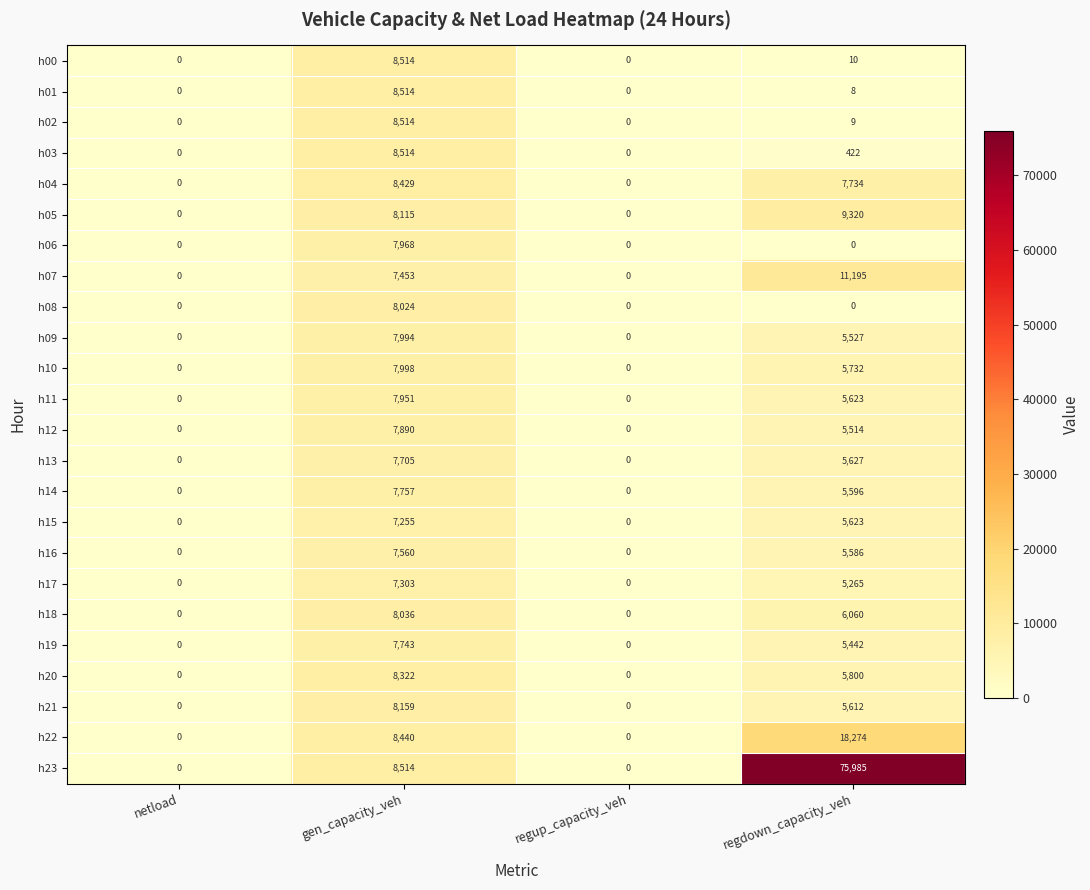

How many h08 values are between 0 and 8024?

4